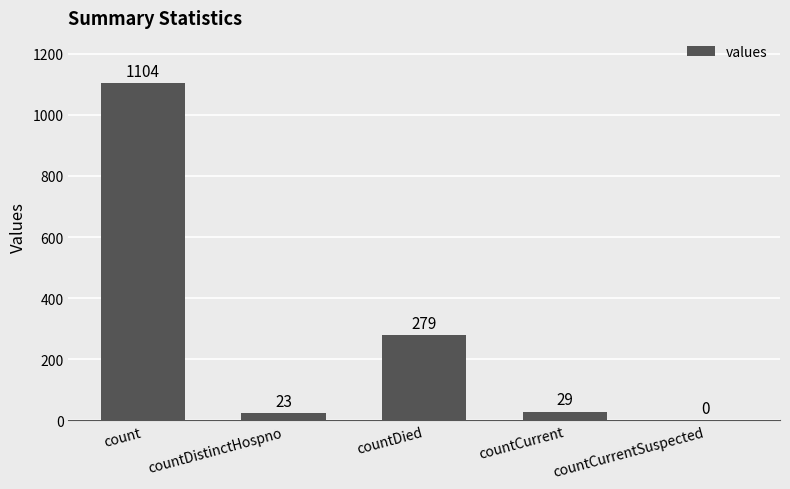

Are the bars grouped side by side (vs. stacked)?

No